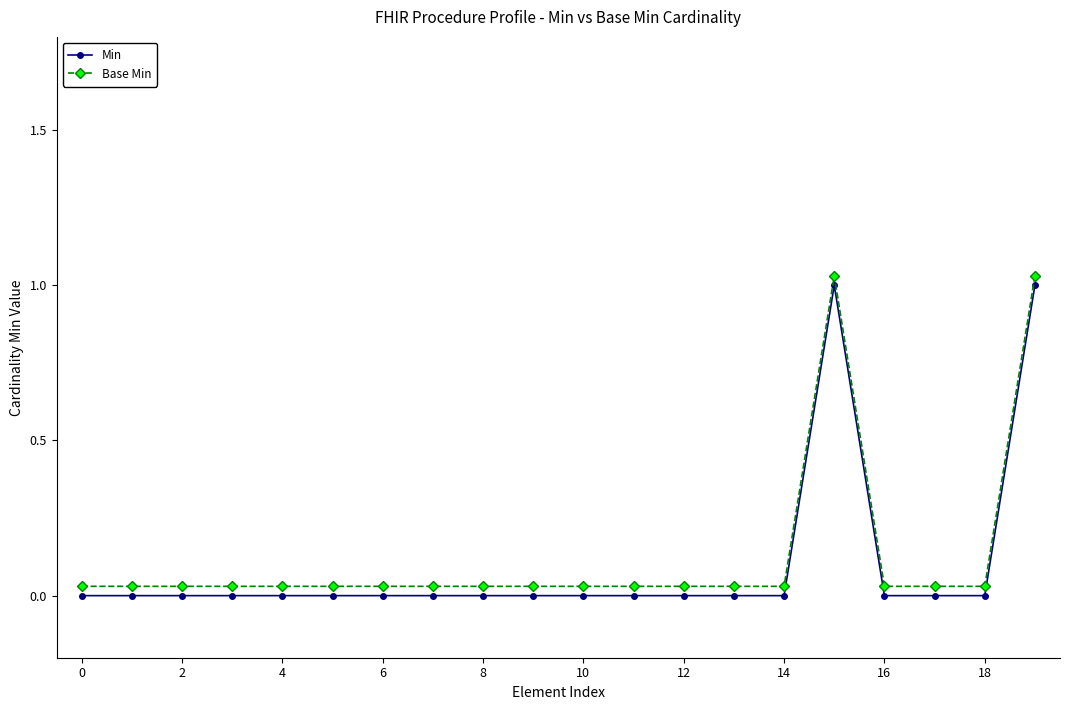

Where is the first local maximum for Min?

15